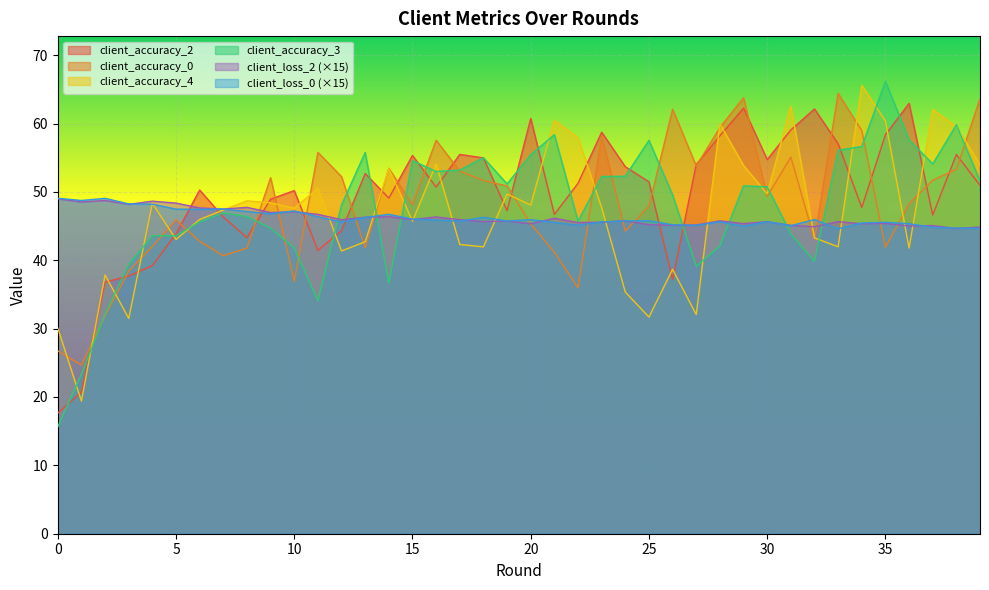

Reading left to right, list all the values displayed in this chart.

client_accuracy_2: 17.7	20.7	36.8	37.7	39.2	43.9	50.3	46.3	43.3	48.9	50.2	41.4	44.3	52.7	49.1	55.3	50.7	55.5	55.0	47.3	60.7	46.7	51.3	58.7	53.7	51.5	37.2	54.0	58.2	62.3	54.7	59.1	62.1	57.0	47.7	58.4	62.9	46.6	55.5	51.0
client_accuracy_0: 26.7	24.7	31.9	38.4	42.0	45.9	42.8	40.7	41.8	52.1	36.9	55.8	52.2	41.8	53.5	48.1	57.6	53.0	51.7	50.9	45.3	41.2	36.0	58.2	44.3	47.9	62.1	53.8	59.4	63.8	49.3	55.1	43.1	64.4	59.0	41.9	48.3	51.7	53.3	63.7
client_accuracy_4: 30.1	19.4	37.9	31.5	48.3	43.0	46.0	47.3	48.7	48.4	47.6	50.5	41.4	42.7	53.4	45.7	54.1	42.3	42.0	49.7	48.1	60.5	57.9	47.7	35.3	31.7	38.7	32.1	59.9	53.9	49.7	62.5	43.3	42.0	65.6	60.4	41.8	62.1	59.6	54.0
client_accuracy_3: 15.6	23.3	32.1	39.4	43.6	43.6	45.6	46.9	46.4	44.7	41.8	34.1	48.1	55.8	36.7	54.6	53.0	53.2	55.0	51.2	55.4	58.4	45.7	52.3	52.3	57.5	49.5	39.1	42.1	50.9	50.7	43.8	39.9	56.1	56.6	66.2	57.6	54.1	59.8	51.6
client_loss_2: 49.0	48.5	48.7	48.2	48.6	48.4	47.7	47.5	47.7	47.0	47.1	46.7	45.9	46.3	46.4	46.0	46.3	45.9	45.7	45.8	45.3	46.1	45.5	45.6	45.8	45.2	45.1	45.2	45.8	45.4	45.7	45.1	44.9	45.6	45.3	45.4	45.0	45.1	44.6	44.9
client_loss_0: 49.1	48.7	49.1	48.2	48.2	47.5	47.4	47.5	47.1	46.8	47.2	46.4	45.6	46.3	46.7	46.0	45.9	45.7	46.3	45.7	45.9	45.5	45.1	45.6	45.8	45.8	45.2	45.1	45.6	45.0	45.6	45.1	45.9	44.6	45.5	45.6	45.4	44.8	44.7	44.7